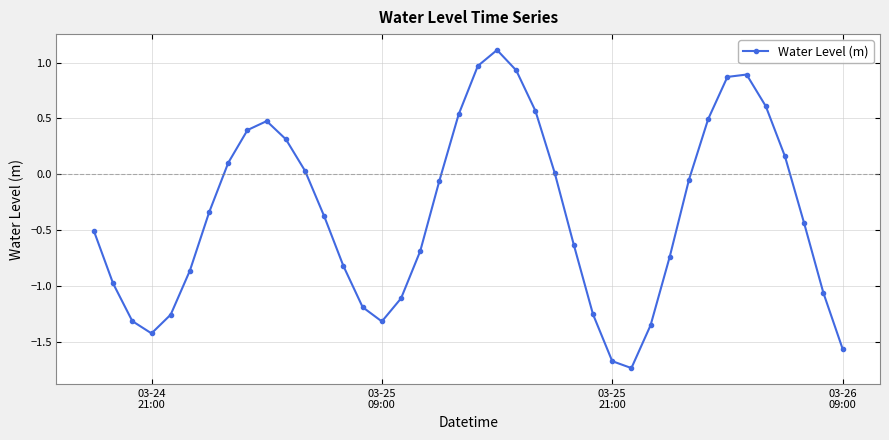

How many points are lower than both their immediate neighbors (excluding endpoints)?

3